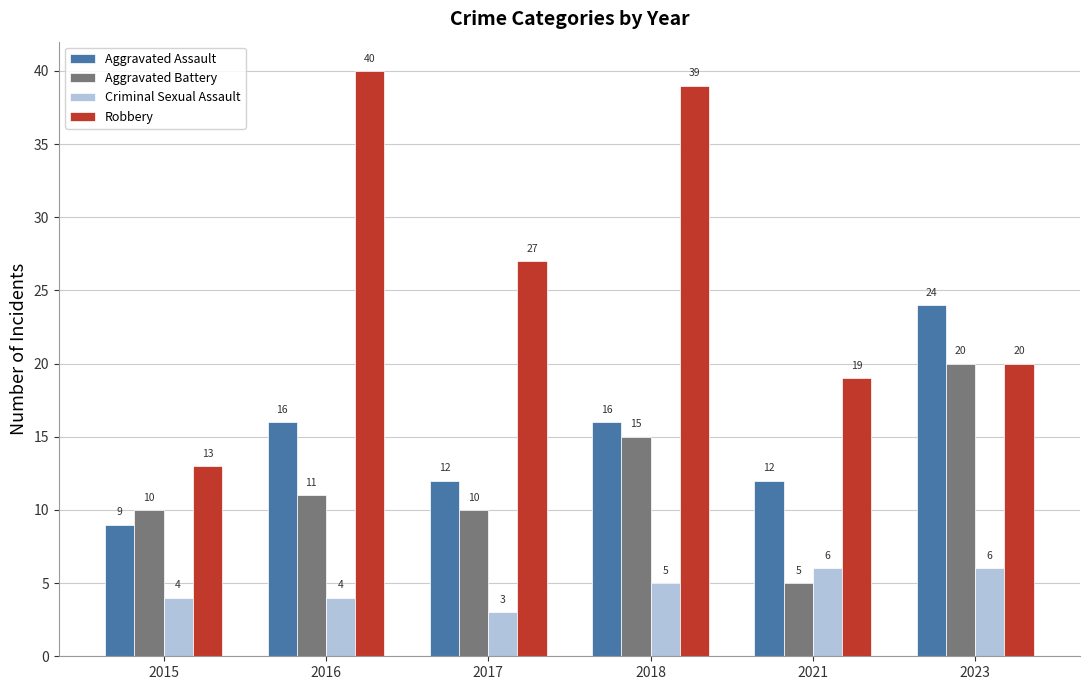

How many data points in Robbery are less than 27?

3